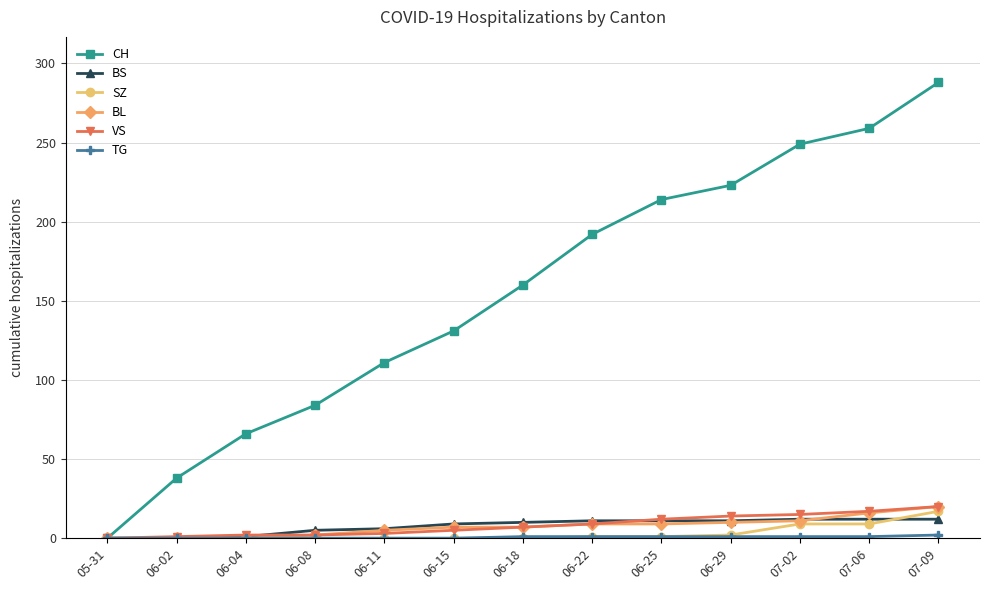

Does the chart display data point markers on the line(s)?

Yes